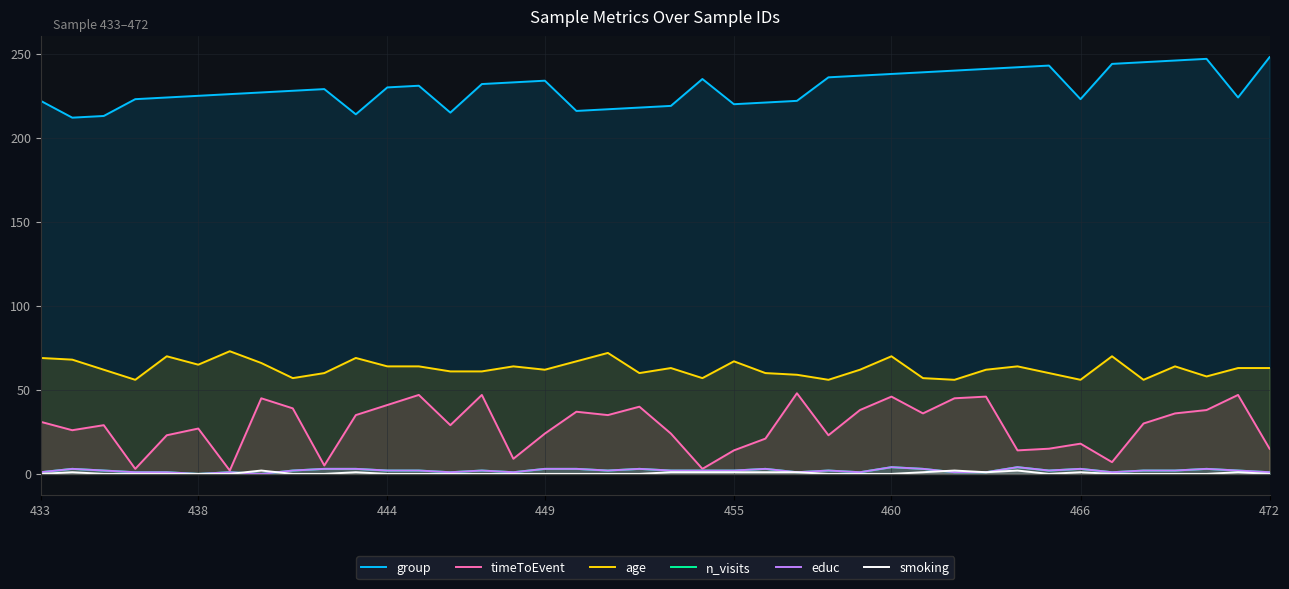

List the labels in order of smoking value, largest first.

472, 29, 31, 438, 10, 20, 21, 22, 23, 24, 28, 30, 33, 38, 433, 444, 449, 455, 460, 466, 8, 9, 11, 12, 13, 14, 15, 16, 17, 18, 19, 25, 26, 27, 32, 34, 35, 36, 37, 39